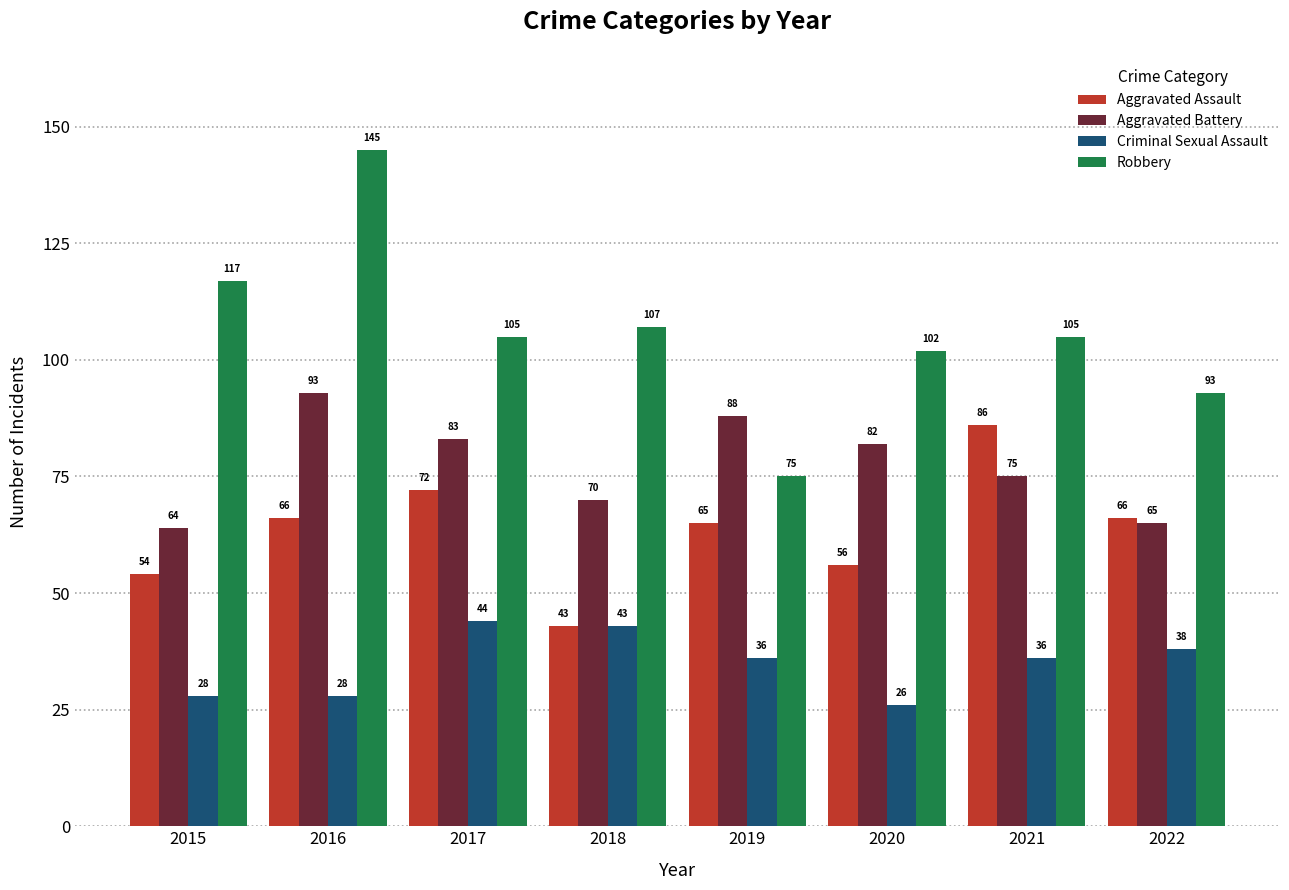

The Aggravated Assault series shows 111 at 2017. True or false?

False